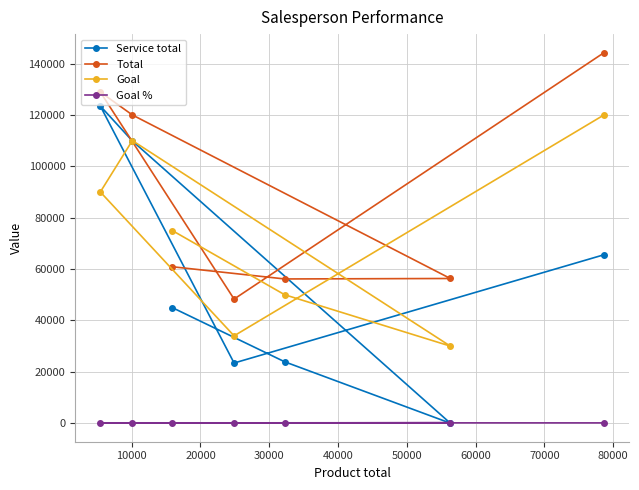

Reading left to right, transcribe all the data shown in this chart.

Service total: 45000.0	23900.0	0.0	109883.0	123443.0	23421.0	65567.0
Total: 60898.0	56144.0	56321.0	119983.0	128893.0	48310.0	144231.0
Goal: 75000.0	50000.0	30000.0	110000.0	90000.0	34000.0	120000.0
Goal %: 81.2	112.3	187.7	109.1	143.2	142.1	120.2